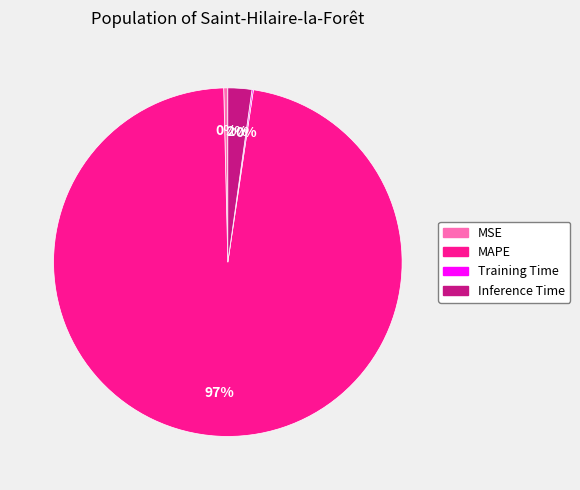

The MSE slice represents 0% of the pie. True or false?

True